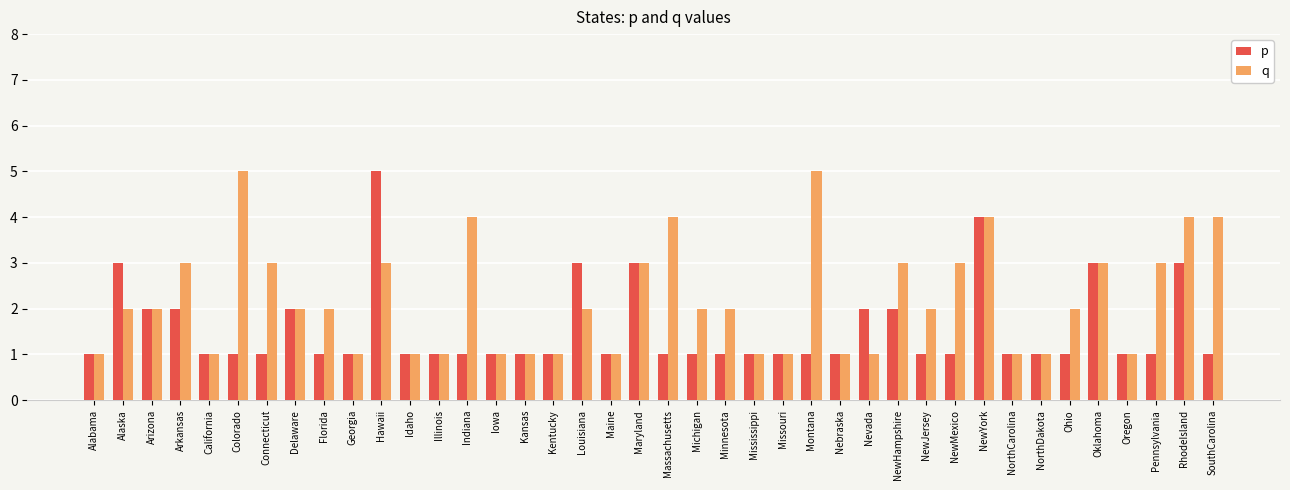

What is the maximum value for q?

5